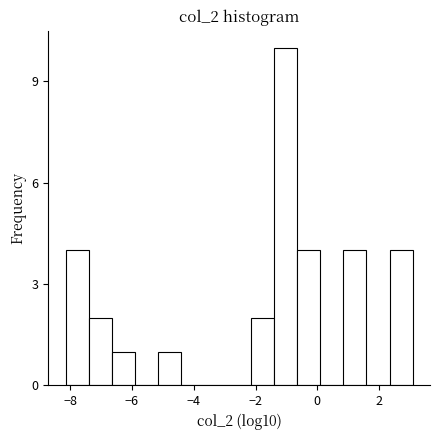

Around what value on the x-axis is the tallest bar? Give the approximate position of its centre, as read against the axis.

-1.0